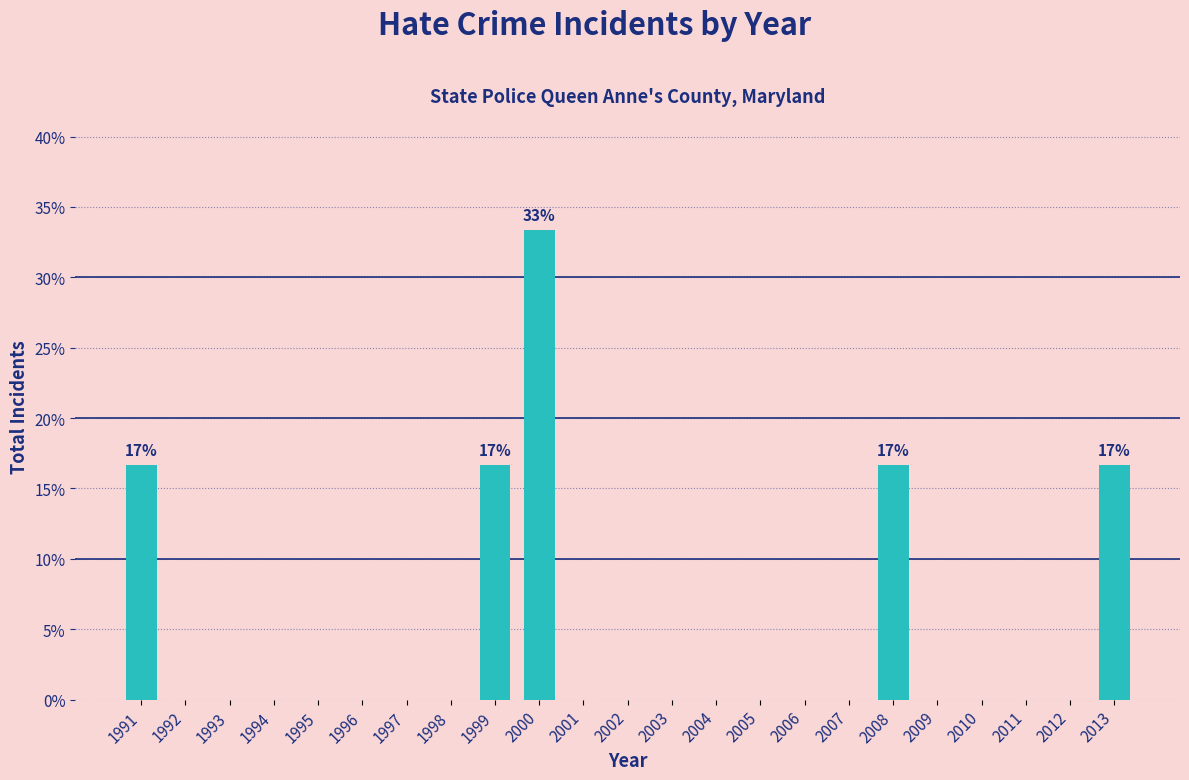

Reading left to right, extract all data points from this chart.

1991=16.7	1992=0.0	1993=0.0	1994=0.0	1995=0.0	1996=0.0	1997=0.0	1998=0.0	1999=16.7	2000=33.3	2001=0.0	2002=0.0	2003=0.0	2004=0.0	2005=0.0	2006=0.0	2007=0.0	2008=16.7	2009=0.0	2010=0.0	2011=0.0	2012=0.0	2013=16.7